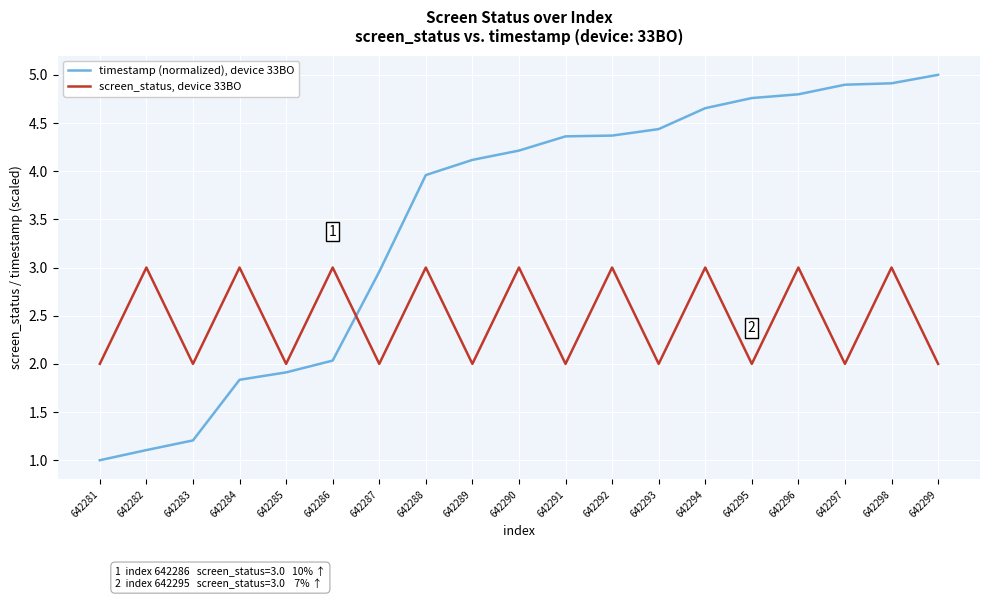

Rank the series by their maximum value, from lowest to highest.

screen_status, device 33BO, timestamp (normalized), device 33BO